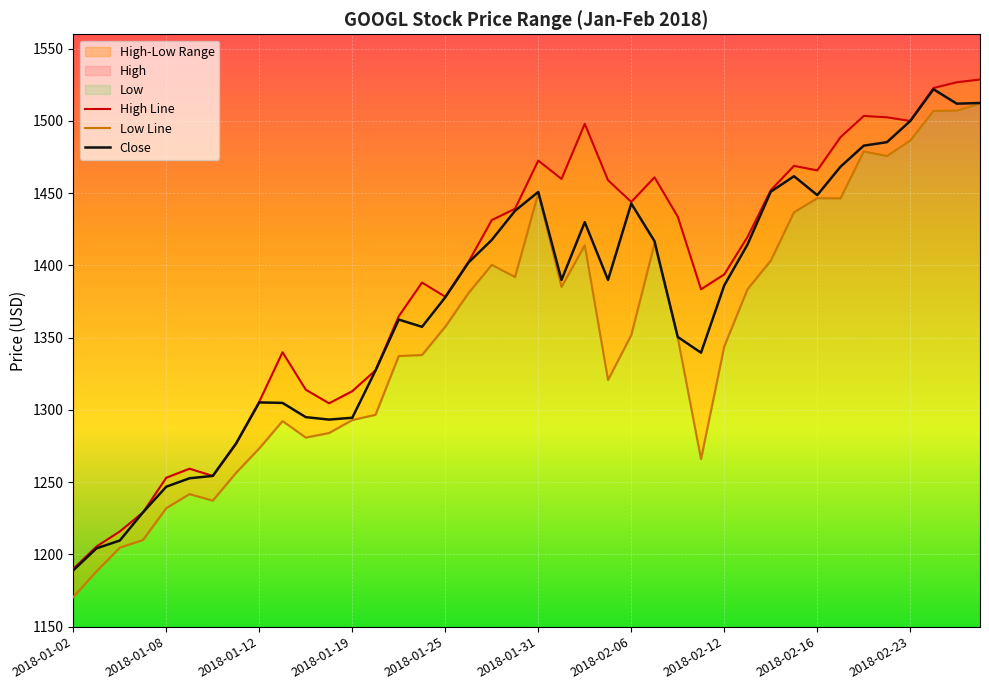

The High Line series shows 355.7 at 35. True or false?

False